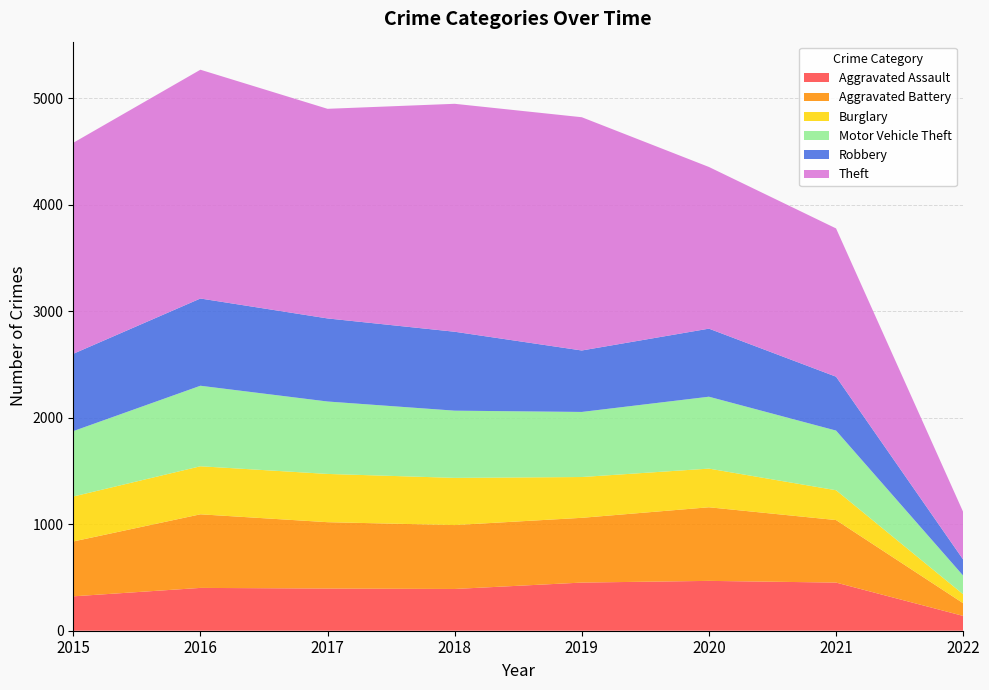

Reading right to left, extract all data points from this chart.

Aggravated Assault: 139	452	468	452	392	396	402	323
Aggravated Battery: 119	587	691	608	600	623	691	515
Burglary: 84	280	363	383	443	453	451	422
Motor Vehicle Theft: 175	560	675	611	631	680	756	614
Robbery: 151	506	639	577	741	780	819	726
Theft: 447	1392	1518	2190	2140	1968	2148	1981